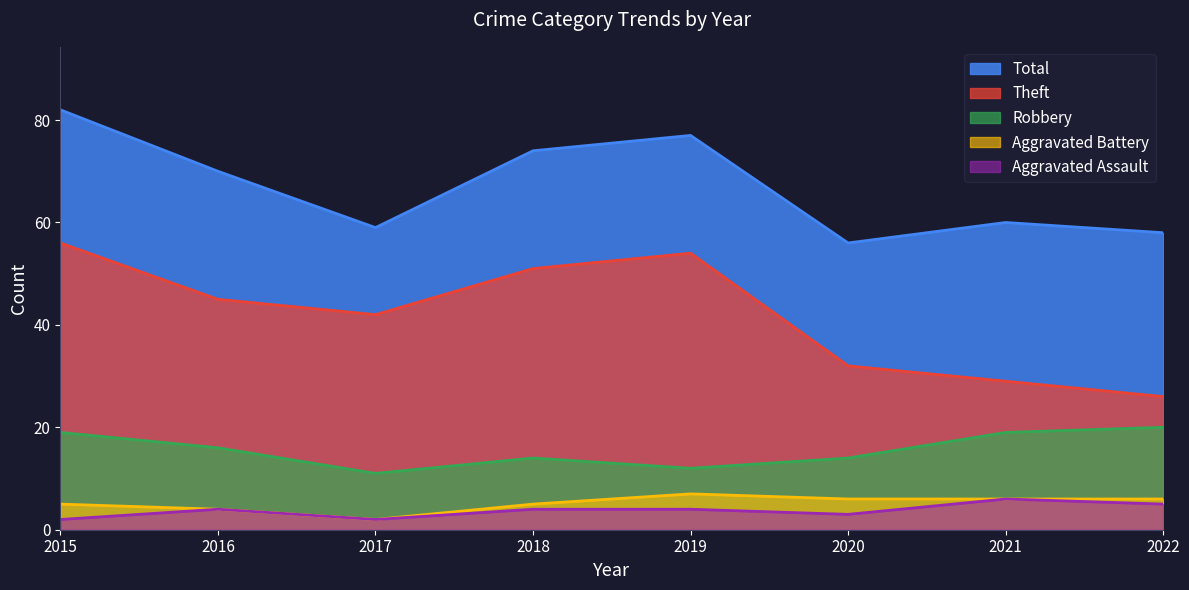

Rank the series by their maximum value, from lowest to highest.

Aggravated Assault, Aggravated Battery, Robbery, Theft, Total